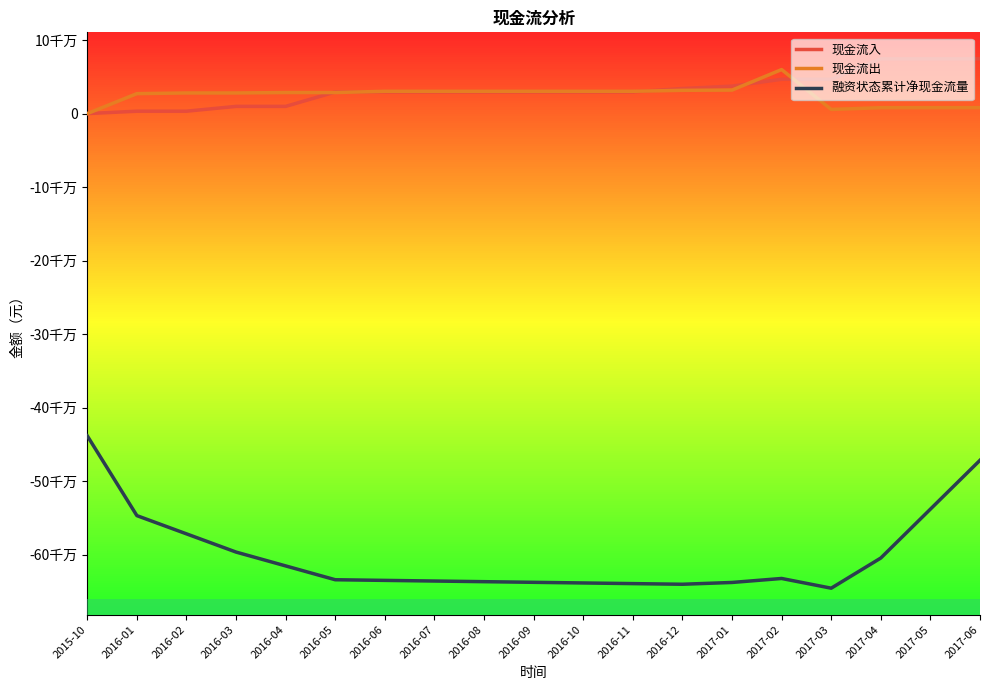

At which label is 现金流入 closest to 37261305?

2017-01